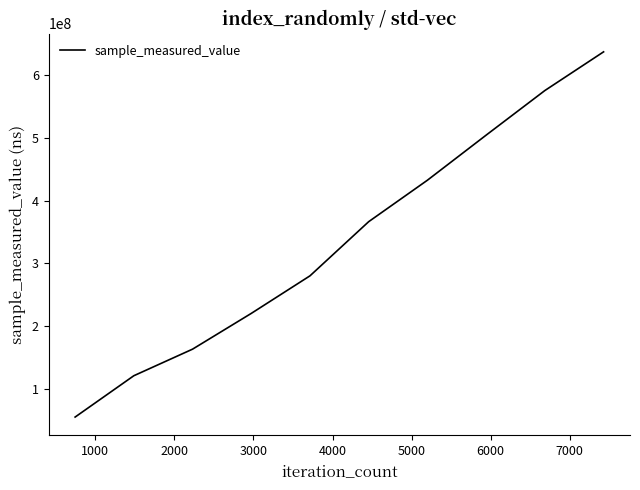

What is the difference between the maximum and minimum values?

582556080